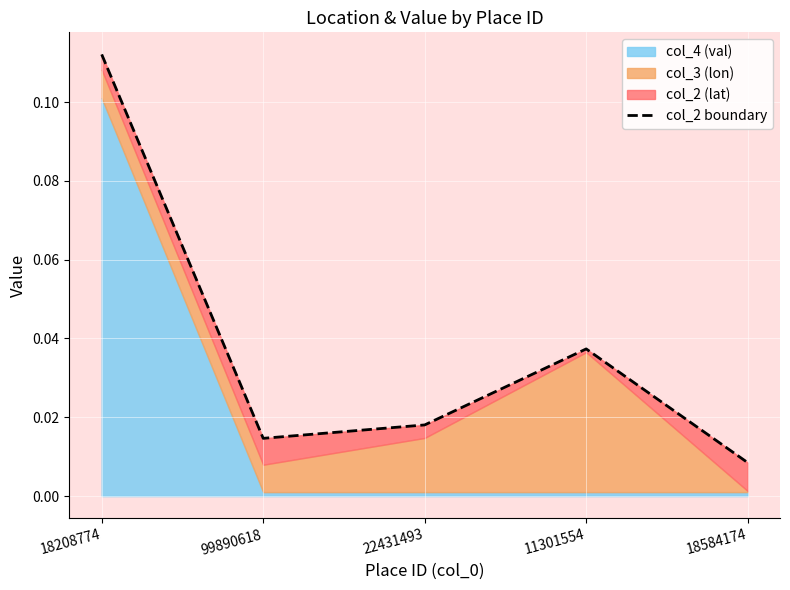

What is the label of the 5th point from the left?

18584174